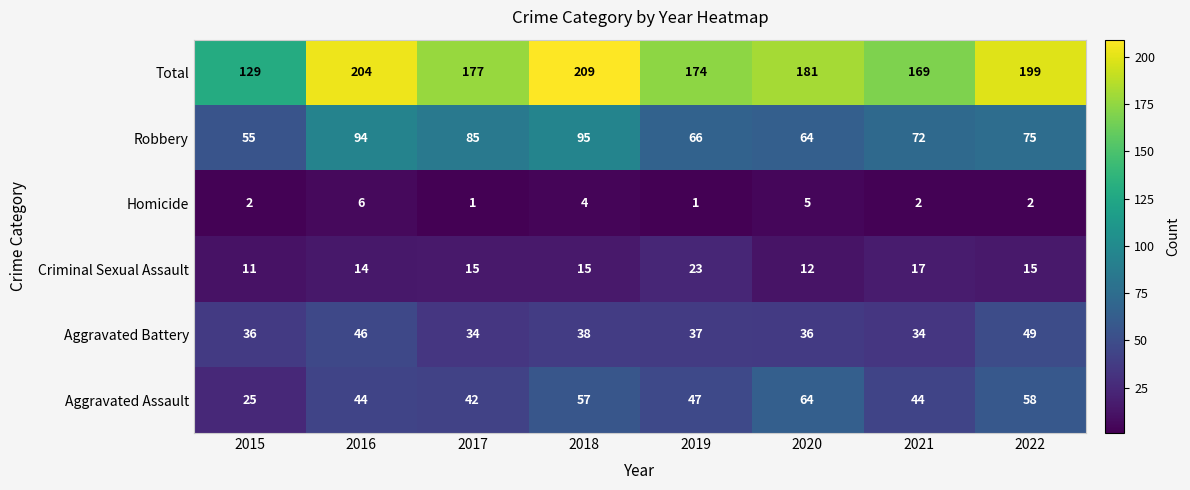

What is the sum of all Total values?

1442